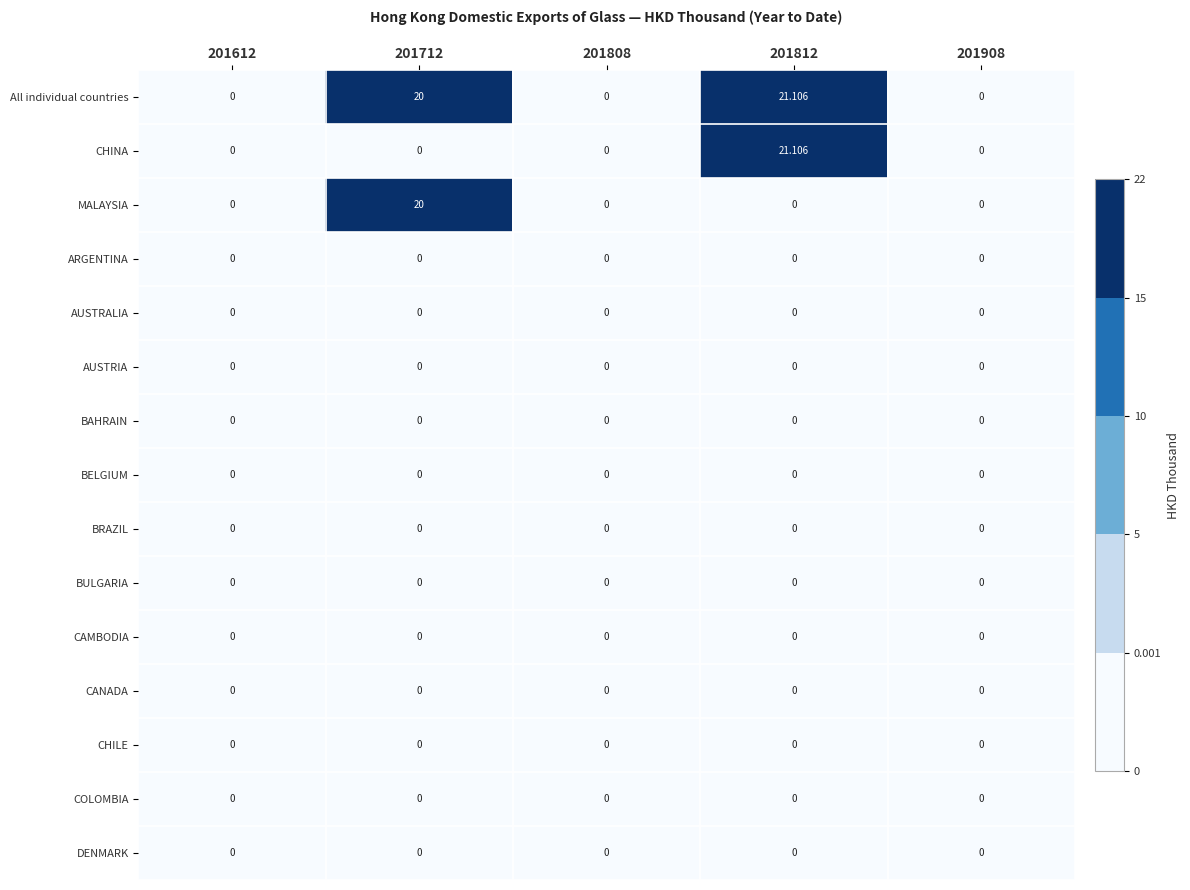

Is the value of All individual countries at 201812 greater than the value of COLOMBIA at 201908?

Yes